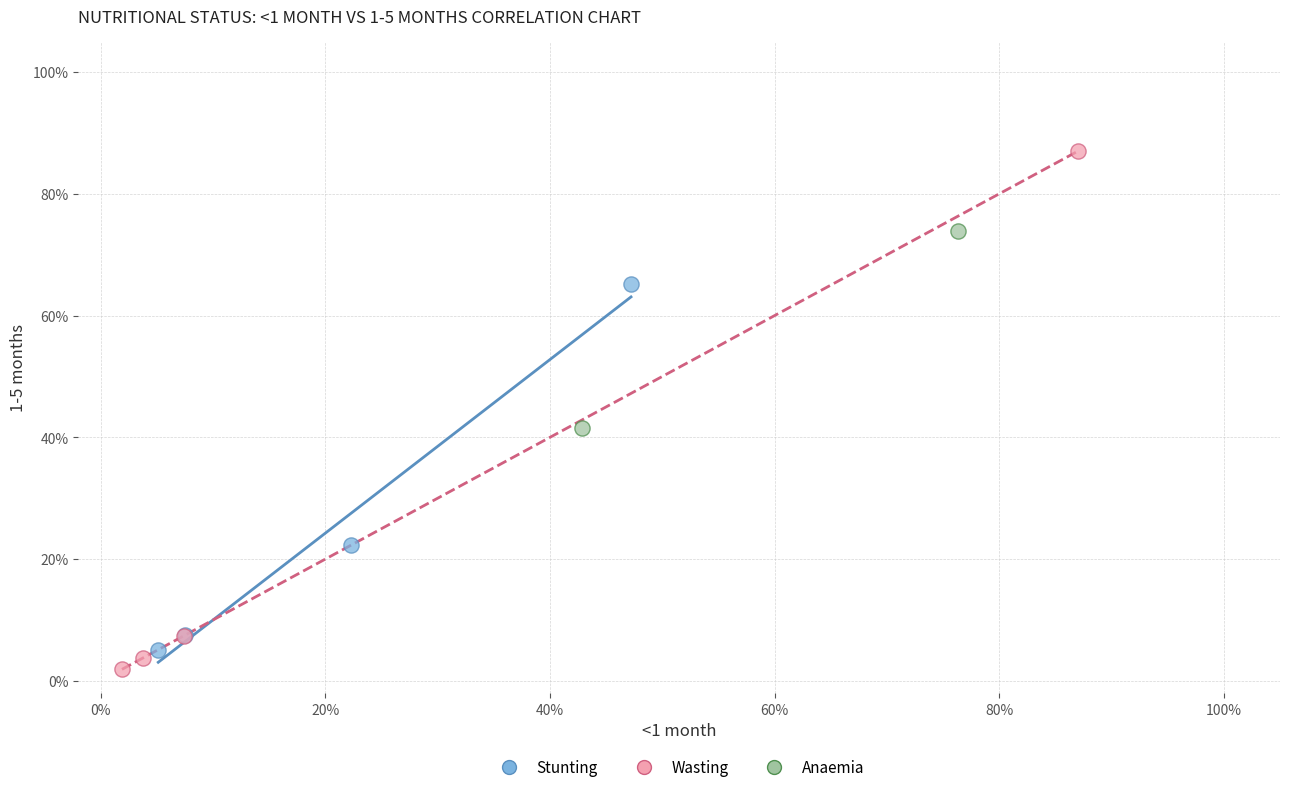

Which series contains the highest Y value?

Wasting